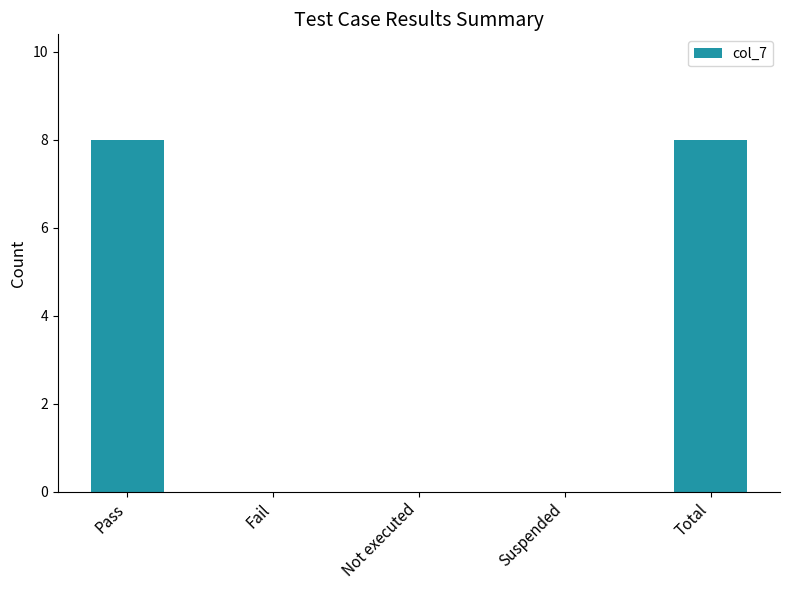

Is it true that the value at Suspended is -4?

False